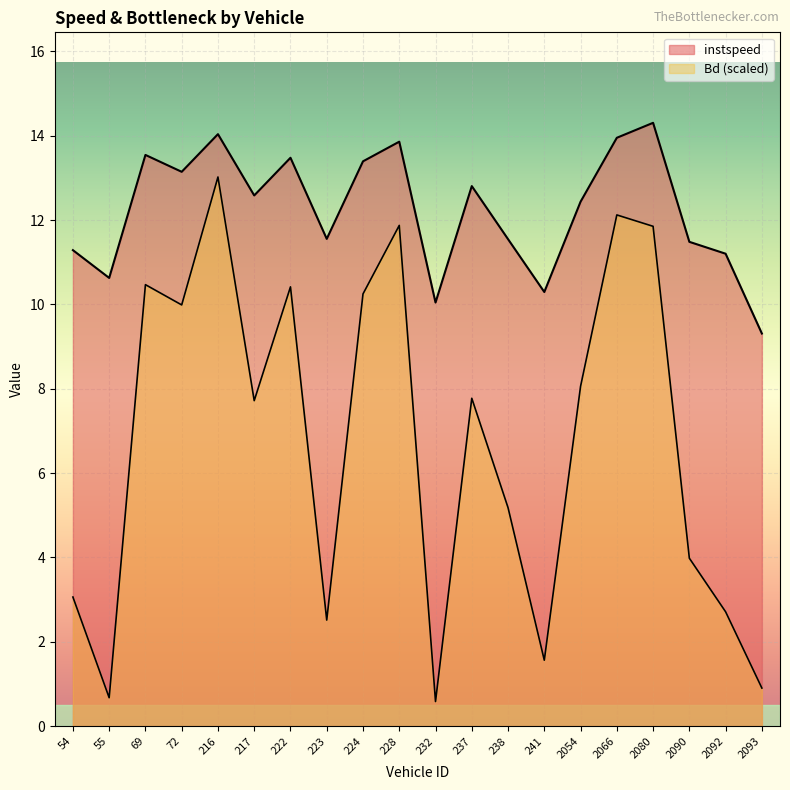

True or false: Bd and instspeed cross at least once.

False